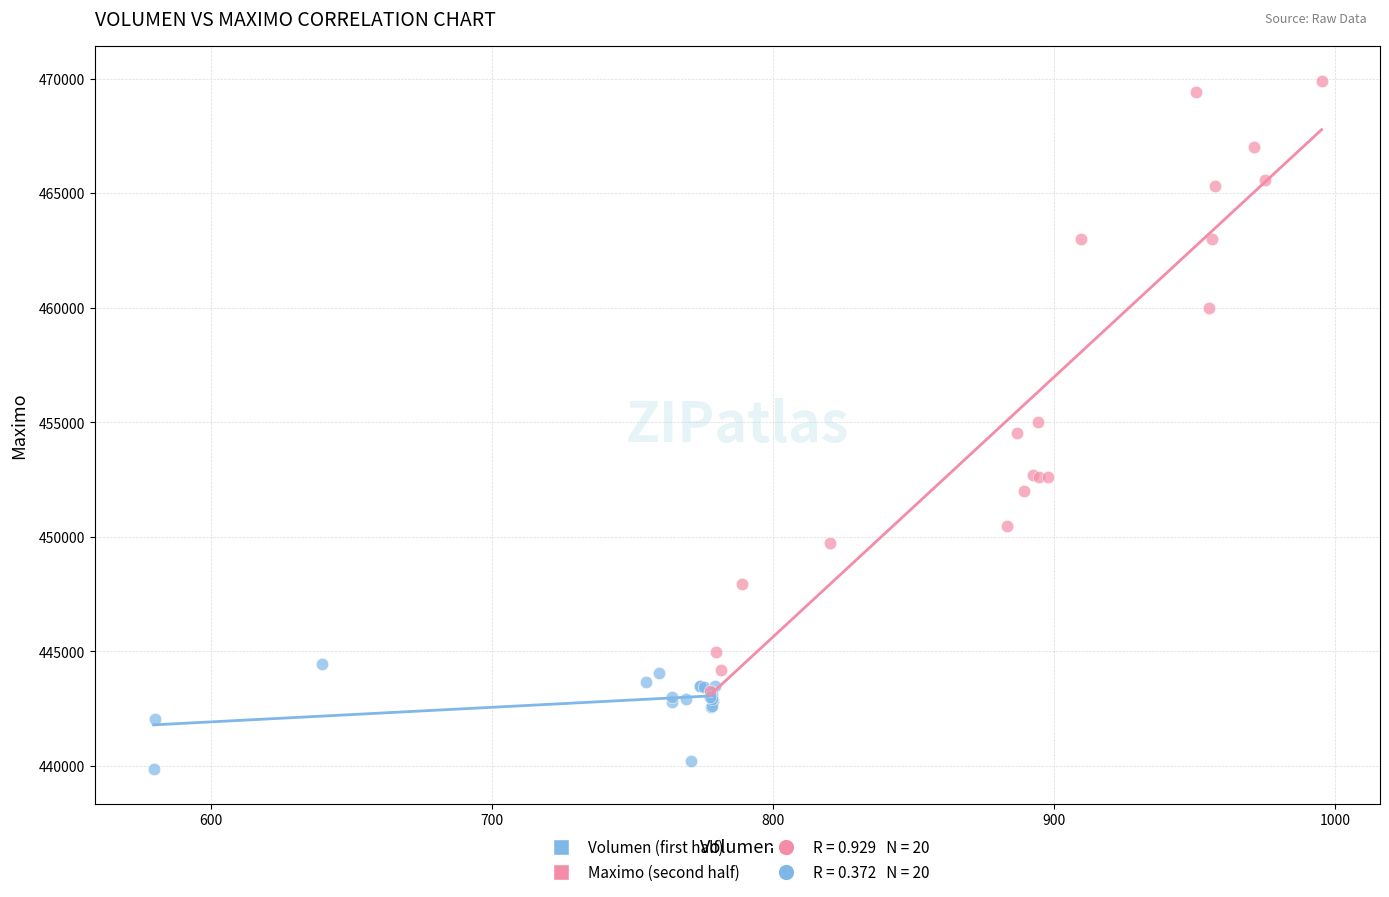

Which series contains the highest Y value?

Maximo (second half)